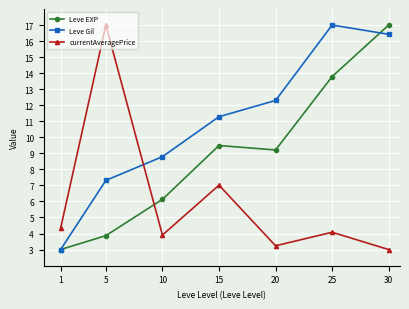

What is the maximum value for Leve Gil?

17.0